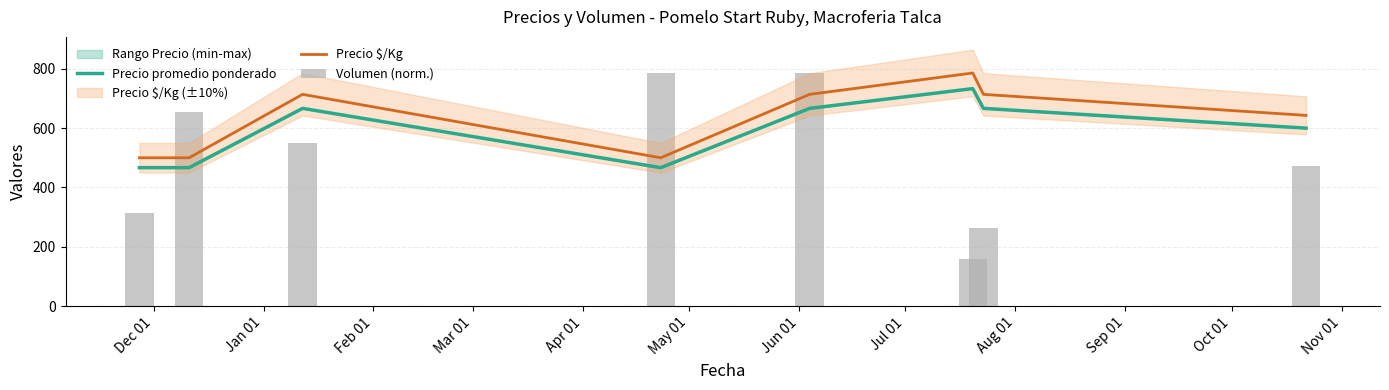

Which series has the largest total across all categories?

Precio $/Kg